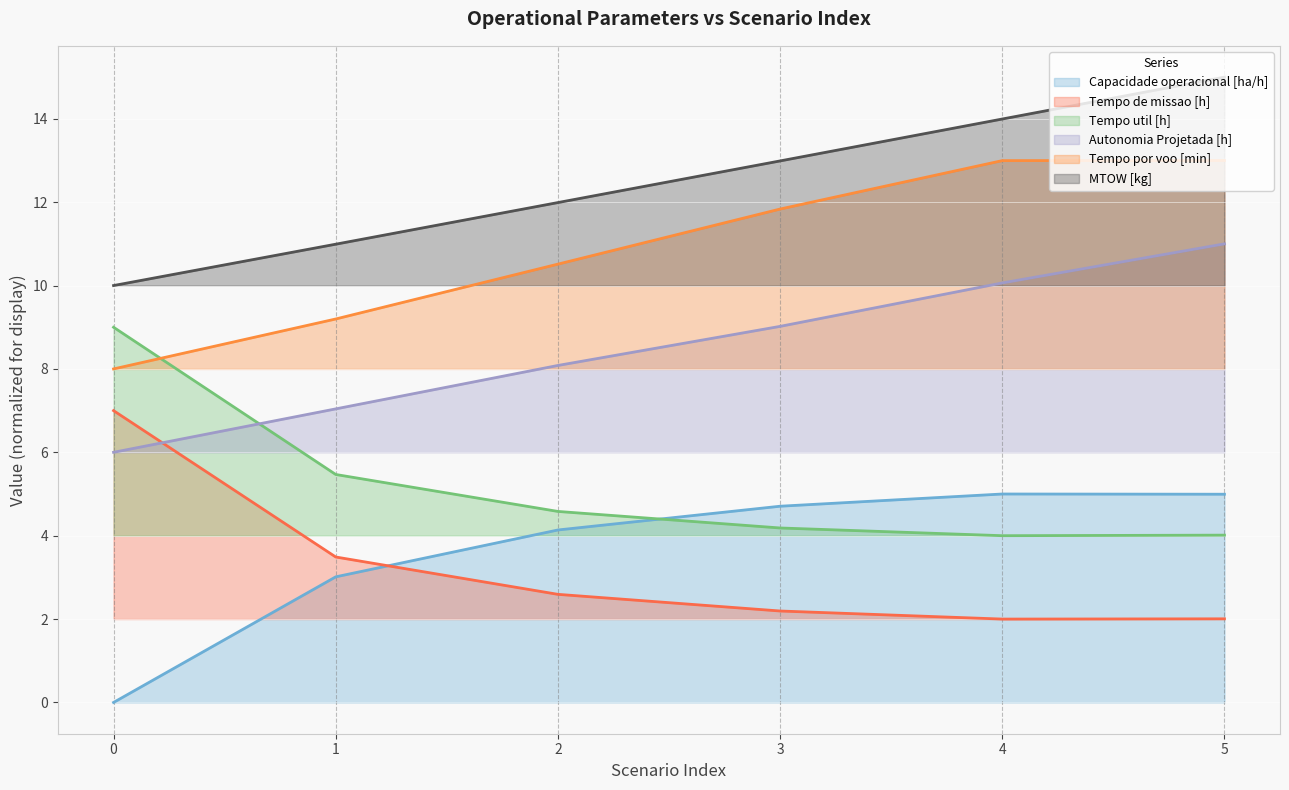

At 3, list the series in order from smallest to largest.

Tempo de missao [h], Tempo util [h], Capacidade operacional [ha/h], Autonomia Projetada [h], Tempo por voo [min], MTOW [kg]